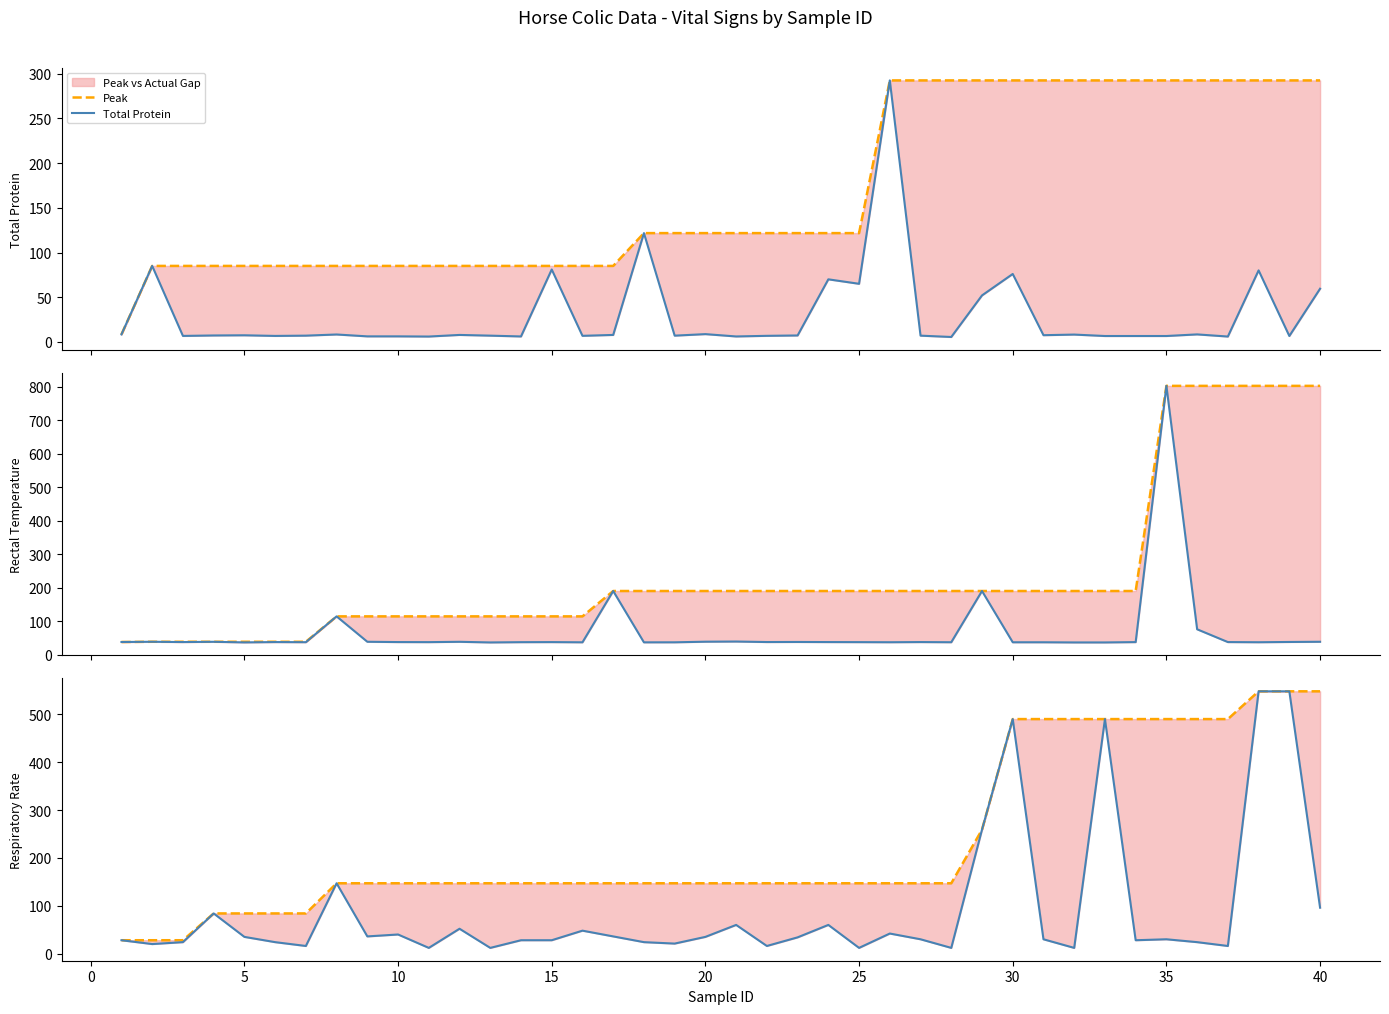

List the series in order of their peak value, lowest first.

Total Protein, Peak, Respiratory Rate, Rectal Temperature